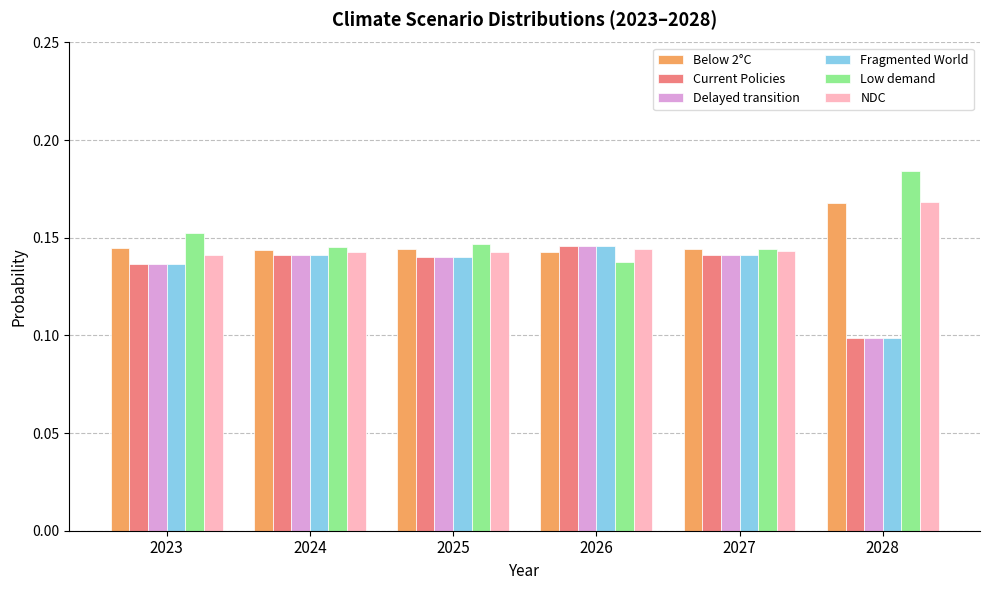

Are the bars horizontal?

No